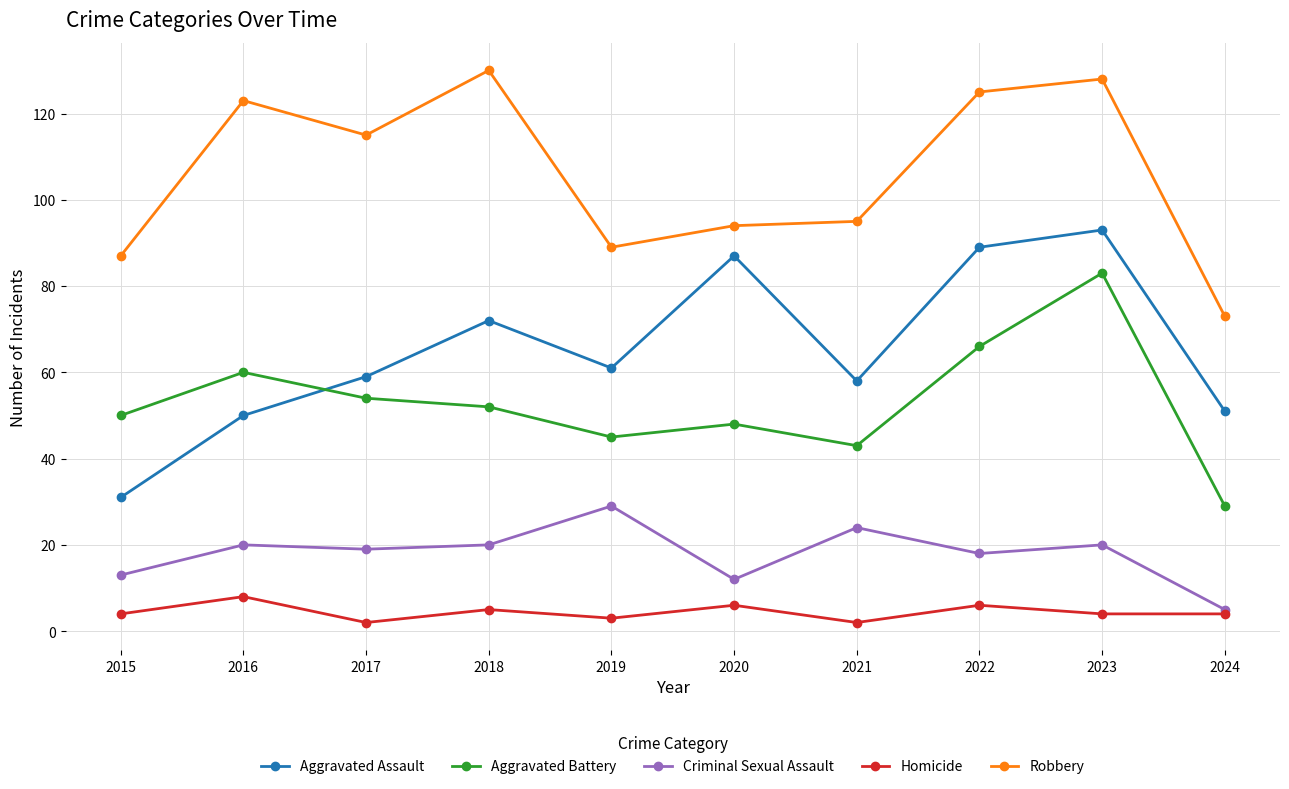

What is the difference between the Robbery values at 2015 and 2018?

43